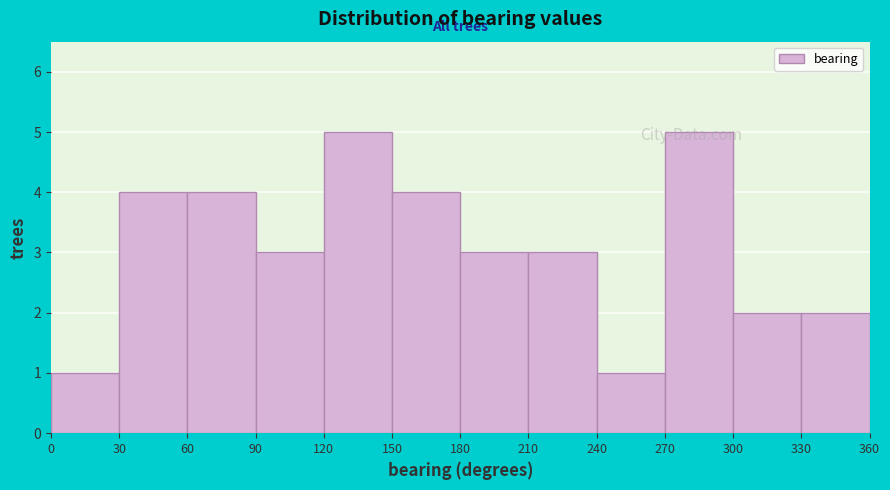

How tall is the bar that spans 120 to 150 on the x-axis? The values are not printed on the chart, so give them approximately, as read against the axis.

5